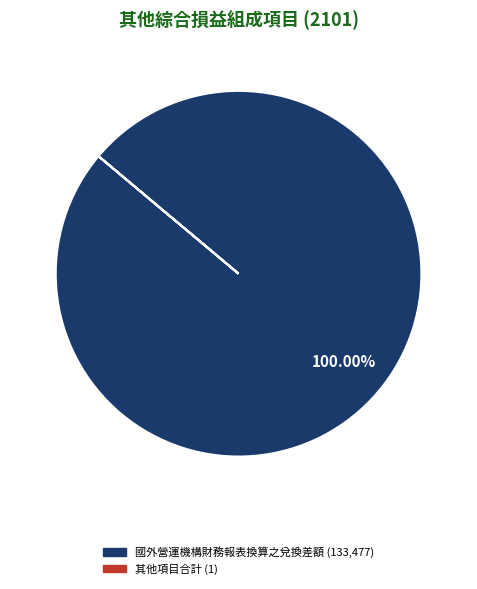

Does any single category account for the majority?

Yes